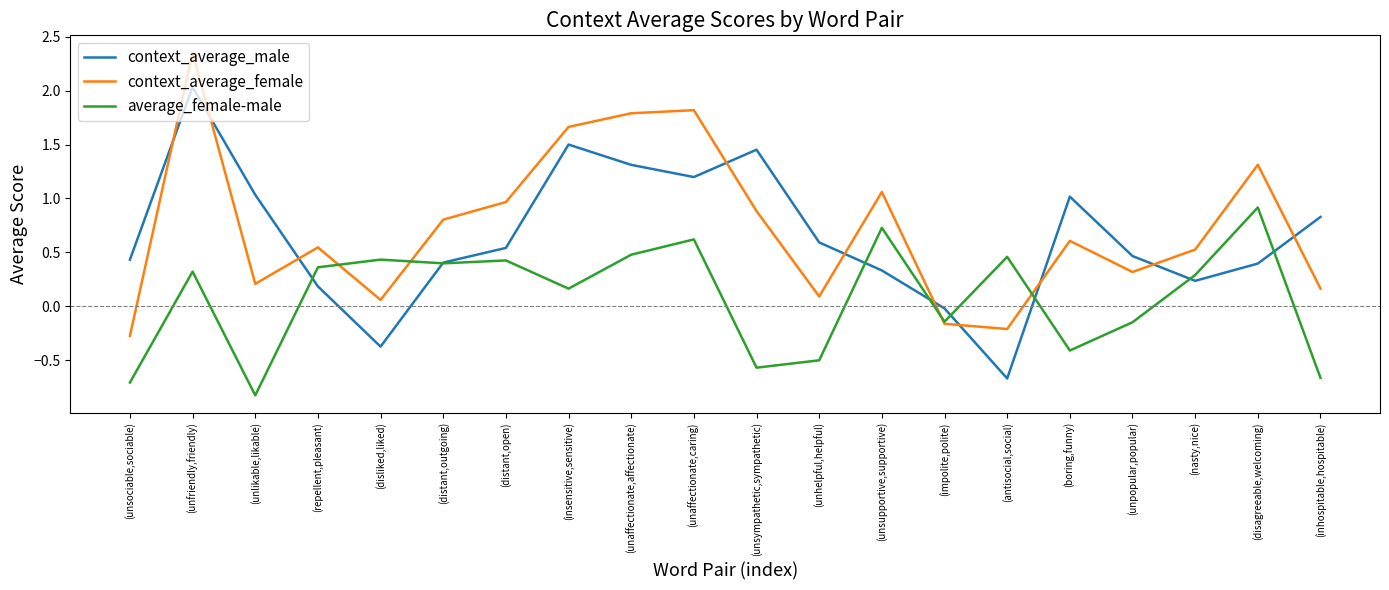

Is the value of context_average_male at (unsympathetic,sympathetic) greater than the value of average_female-male at (distant,outgoing)?

Yes